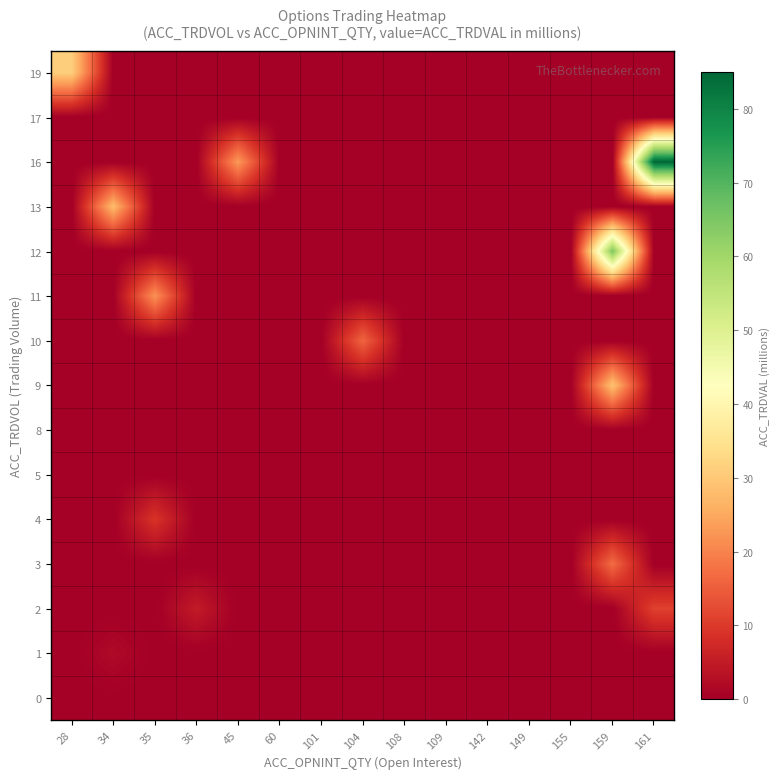

Reading right to left, what are all the values shown in this chart?

row_0: 161=0	159=0	155=0	149=0	142=0	109=0	108=0	104=0	101=0	60=0	45=0	36=0	35=0	34=0	28=0
row_1: 161=0	159=0	155=0	149=0	142=0	109=0	108=0	104=0	101=0	60=0	45=0	36=0	35=0	34=2	28=0
row_2: 161=11	159=0	155=0	149=0	142=0	109=0	108=0	104=0	101=0	60=0	45=0	36=5	35=0	34=0	28=0
row_3: 161=0	159=17	155=0	149=0	142=0	109=0	108=0	104=0	101=0	60=0	45=0	36=0	35=0	34=0	28=0
row_4: 161=0	159=0	155=0	149=0	142=0	109=0	108=0	104=0	101=0	60=0	45=0	36=0	35=9	34=0	28=0
row_5: 161=0	159=0	155=0	149=0	142=0	109=0	108=0	104=0	101=0	60=0	45=0	36=0	35=0	34=0	28=0
row_6: 161=0	159=0	155=0	149=0	142=0	109=0	108=0	104=0	101=0	60=0	45=0	36=0	35=0	34=0	28=0
row_7: 161=0	159=29	155=0	149=0	142=0	109=0	108=0	104=0	101=0	60=0	45=0	36=0	35=0	34=0	28=0
row_8: 161=0	159=0	155=0	149=0	142=0	109=0	108=0	104=16	101=0	60=0	45=0	36=0	35=0	34=0	28=0
row_9: 161=0	159=0	155=0	149=0	142=0	109=0	108=0	104=0	101=0	60=0	45=0	36=0	35=22	34=0	28=0
row_10: 161=0	159=65	155=0	149=0	142=0	109=0	108=0	104=0	101=0	60=0	45=0	36=0	35=0	34=0	28=0
row_11: 161=0	159=0	155=0	149=0	142=0	109=0	108=0	104=0	101=0	60=0	45=0	36=0	35=0	34=28	28=0
row_12: 161=85	159=0	155=0	149=0	142=0	109=0	108=0	104=0	101=0	60=0	45=23	36=0	35=0	34=0	28=0
row_13: 161=0	159=0	155=0	149=0	142=0	109=0	108=0	104=0	101=0	60=0	45=0	36=0	35=0	34=0	28=0
row_14: 161=0	159=0	155=0	149=0	142=0	109=0	108=0	104=0	101=0	60=0	45=0	36=0	35=0	34=0	28=31